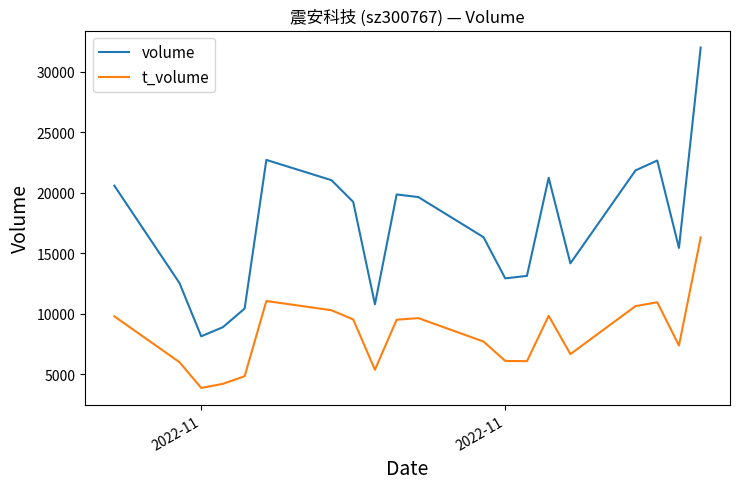

True or false: t_volume and volume cross at least once.

False